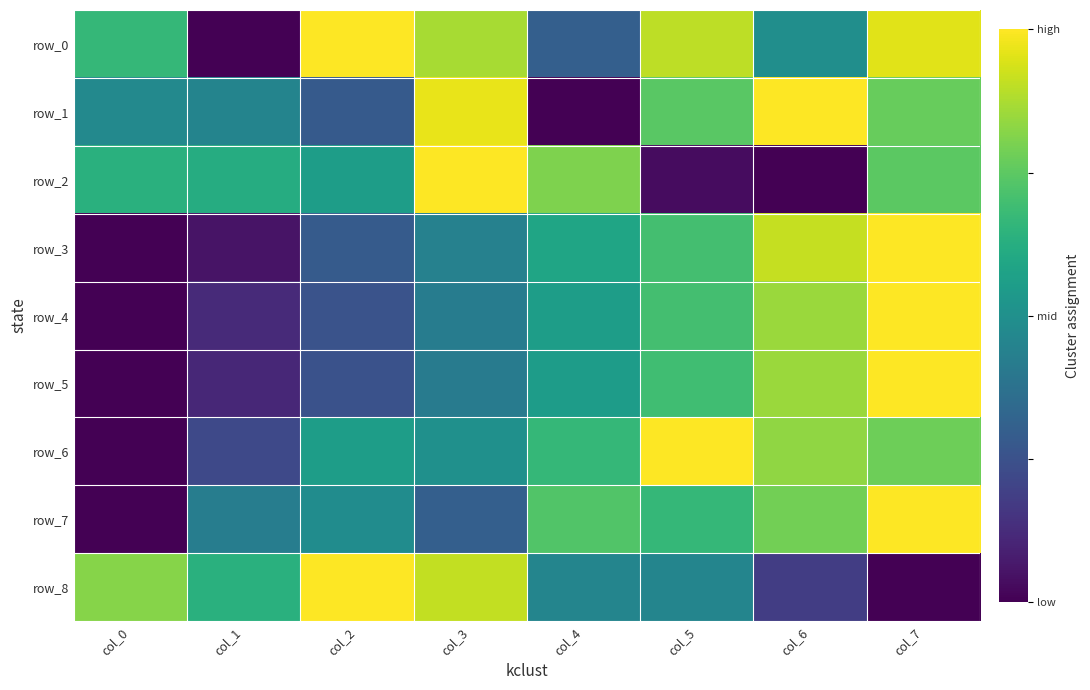

How many data points does each series have?

8